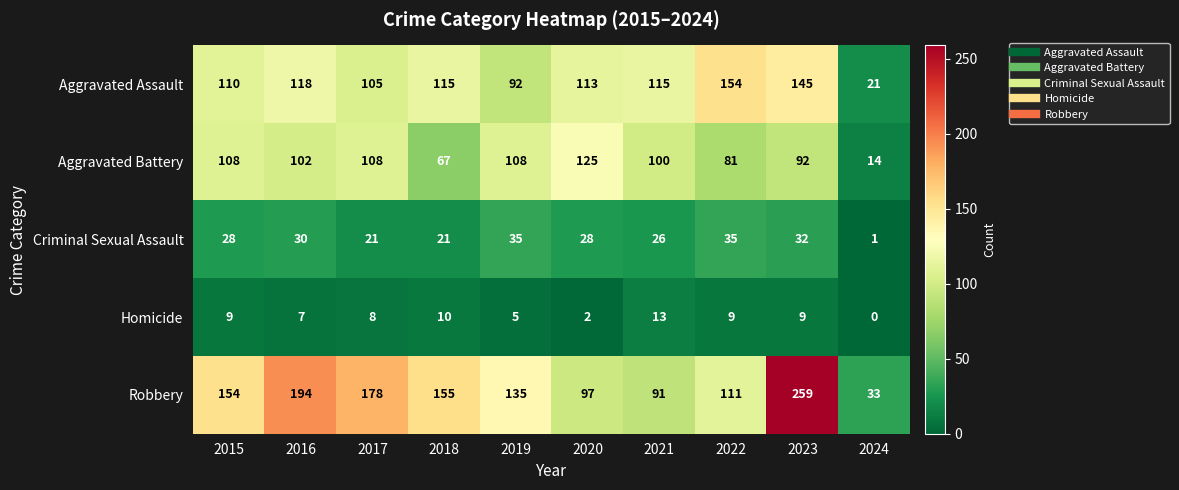

At which label is Aggravated Assault closest to 87?

2019